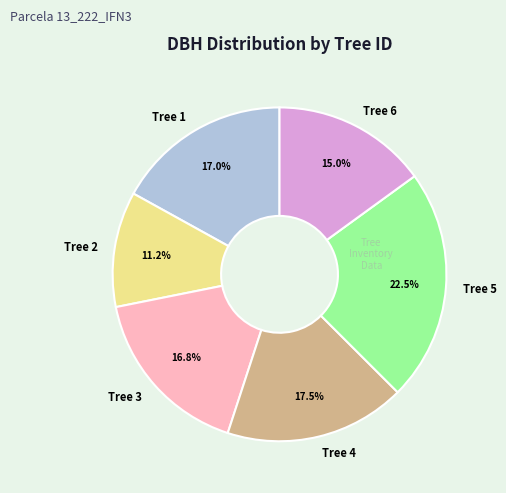

Is there any slice that represents more than half of the pie?

No